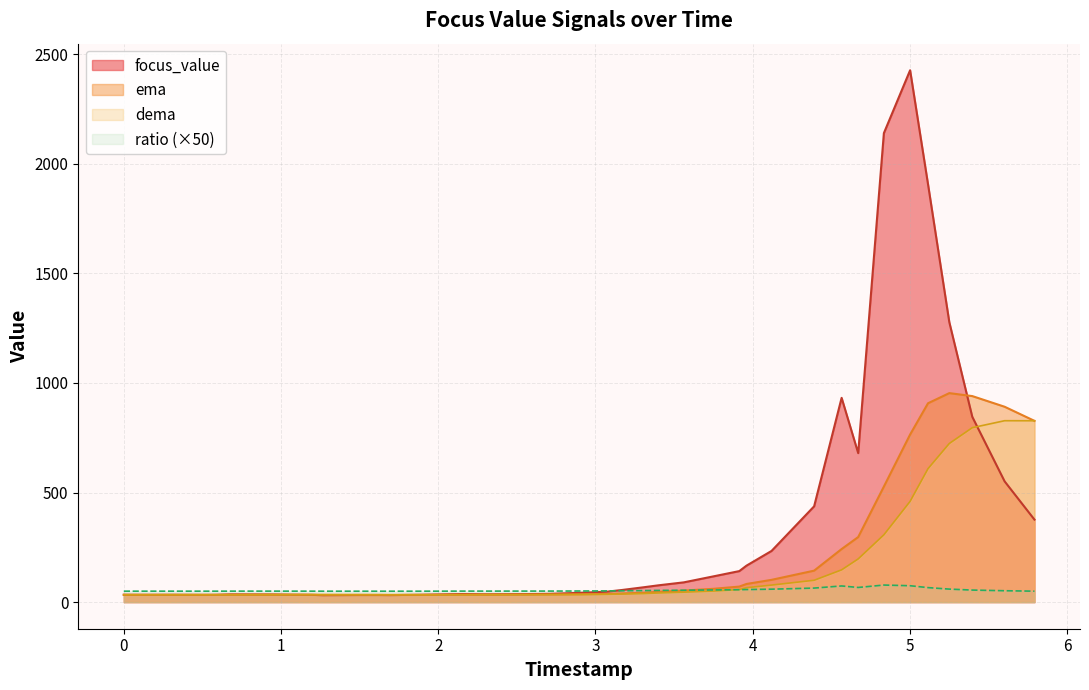

Which series has the largest range (max minus min)?

focus_value